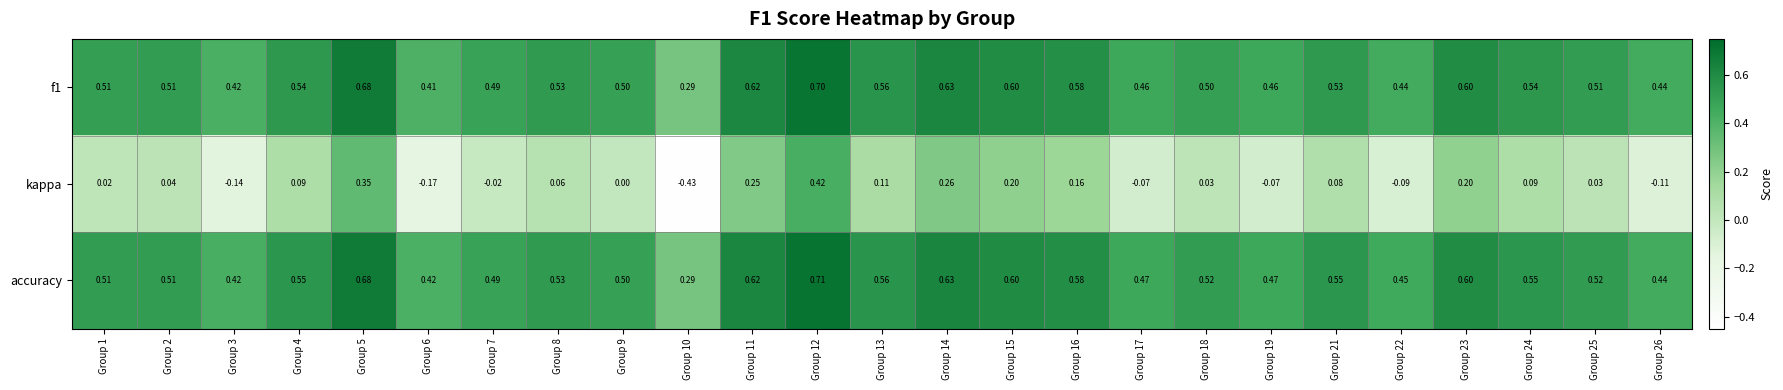

Which series has the widest spread of values?

kappa